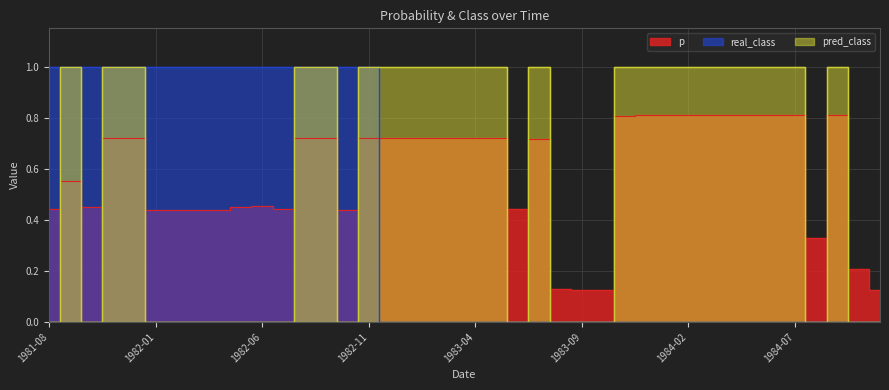

What is the sum of all pred_class values?

23.0